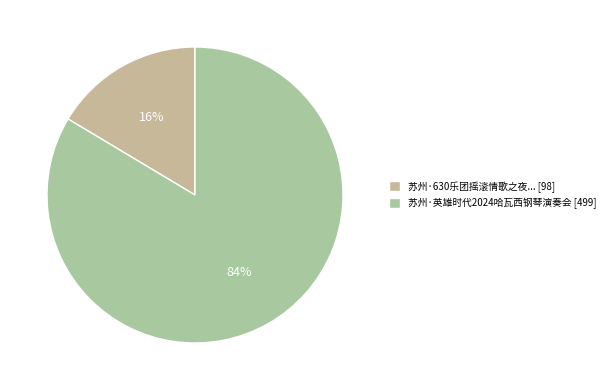

What is the smallest slice in the pie chart?

苏州·630乐团摇滚情歌之夜... [98]